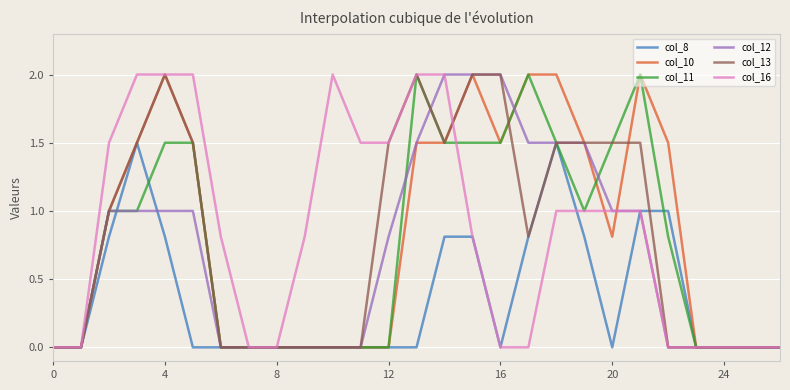

What is the maximum value for col_11?

2.0